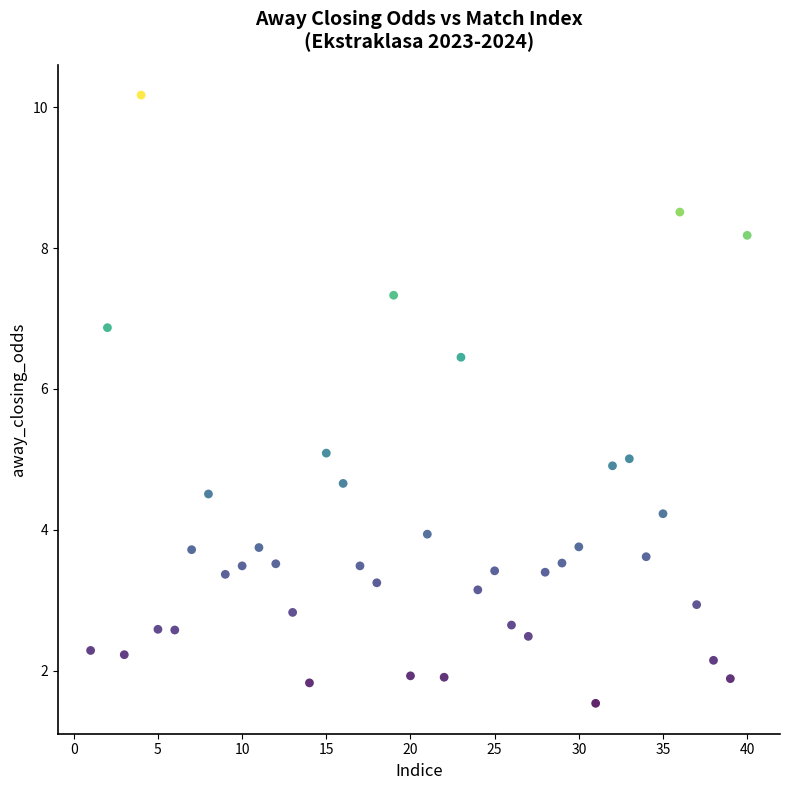

What is the range of Y values (max minus min)?

8.6